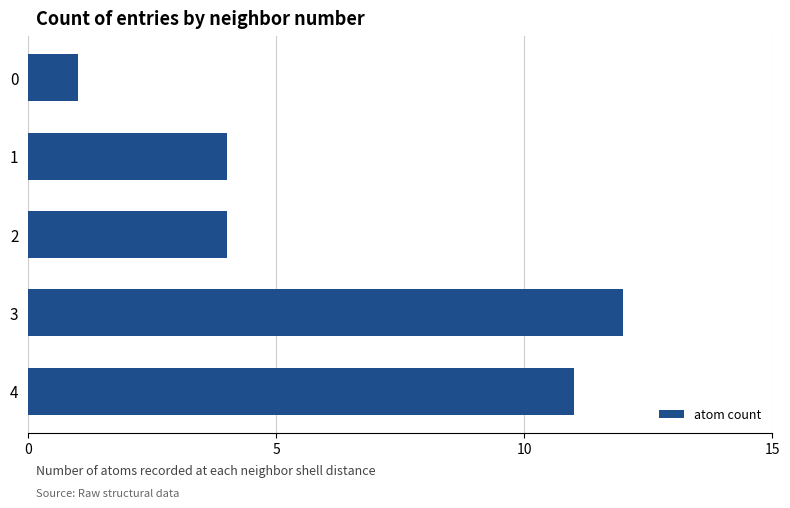

How many categories are shown in the chart?

5